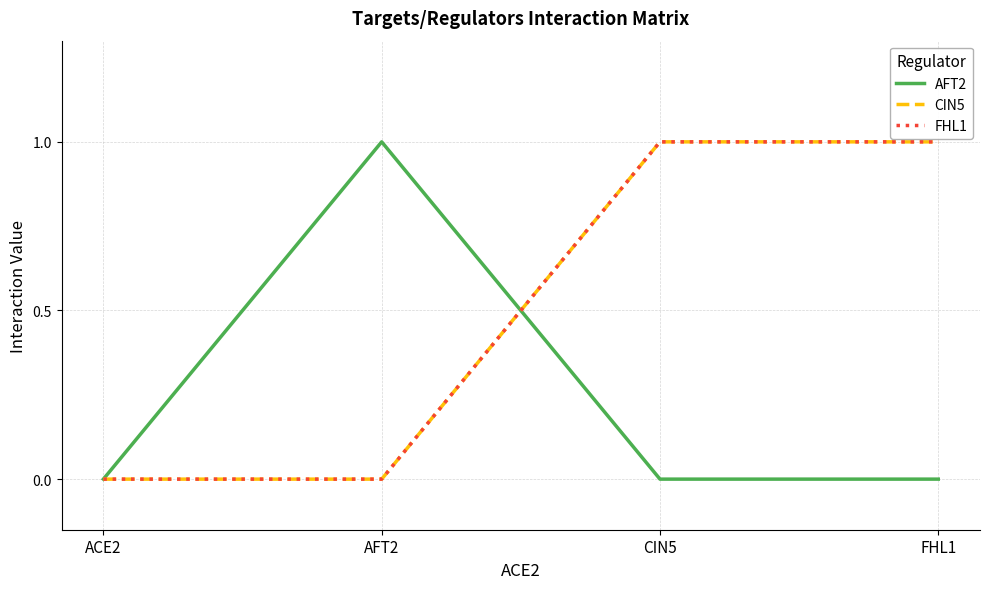

Is this an area chart (filled region under the line)?

No